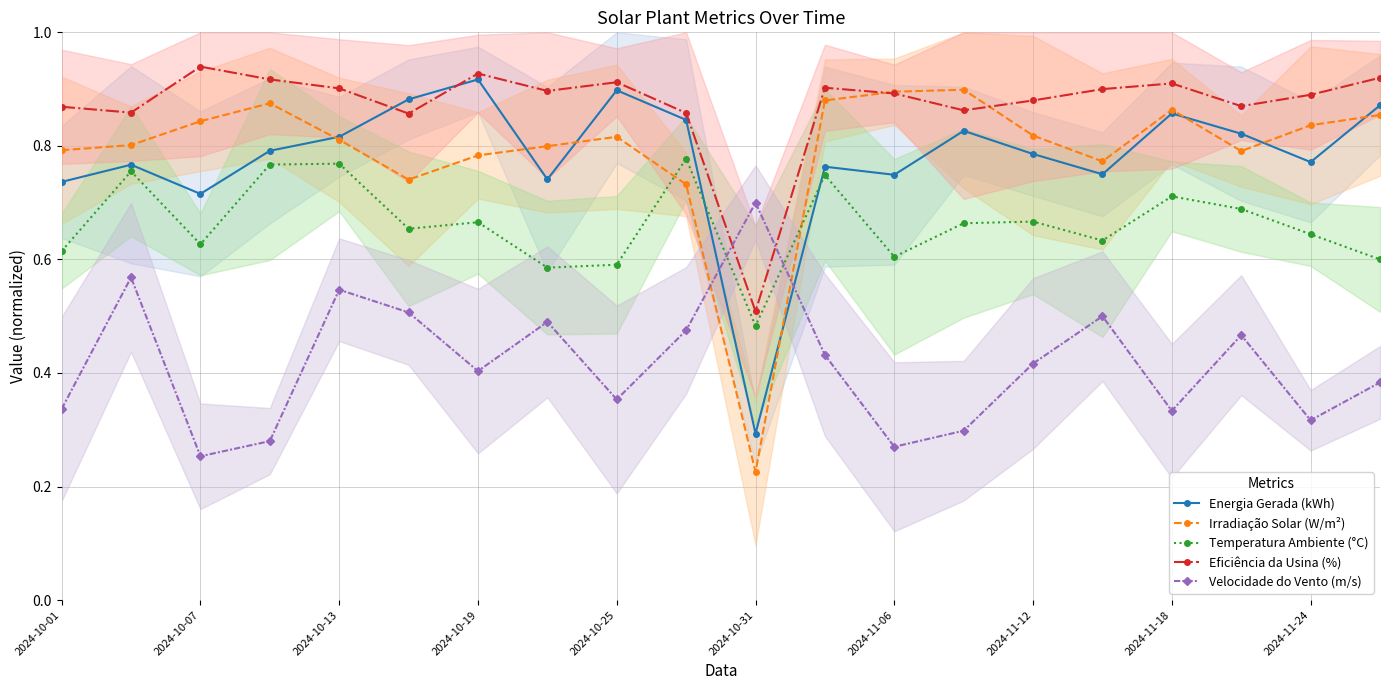

Is the value of Temperatura Ambiente (°C) at 2024-10-13 greater than the value of Eficiência da Usina (%) at 2024-11-12?

No